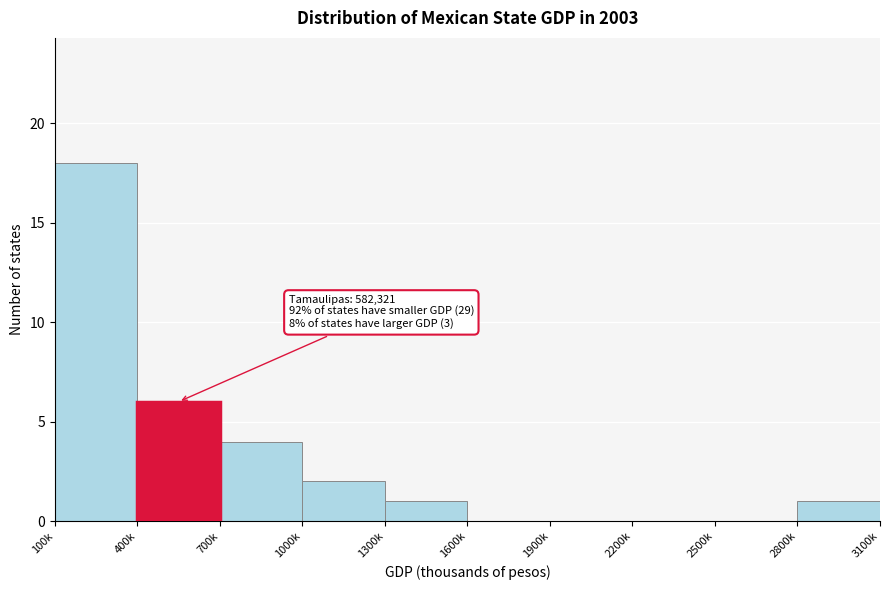

Reading left to right, extract all data points from this chart.

100k=18	400k=6	700k=4	1000k=2	1300k=1	1600k=0	1900k=0	2200k=0	2500k=0	2800k=1